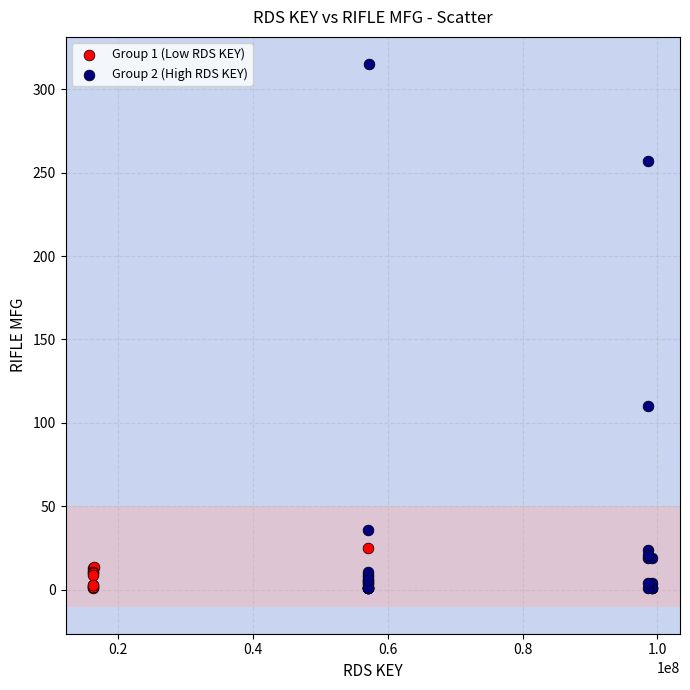

Which series has the widest spread of Y values?

Group 2 (High RDS KEY)